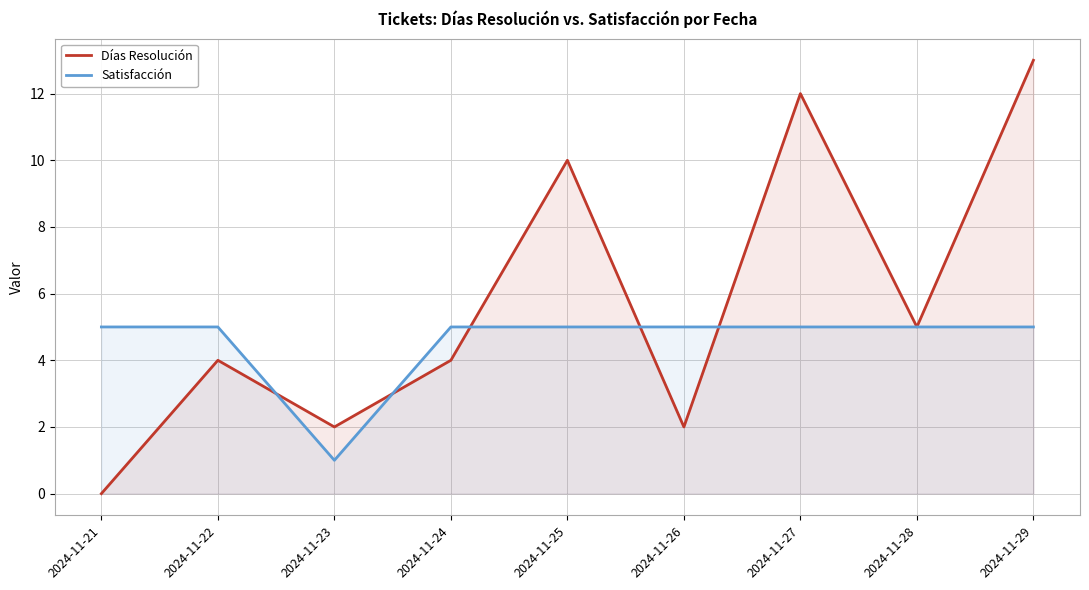

Is the value of Días Resolución at 2024-11-25 greater than the value of Satisfacción at 2024-11-27?

Yes